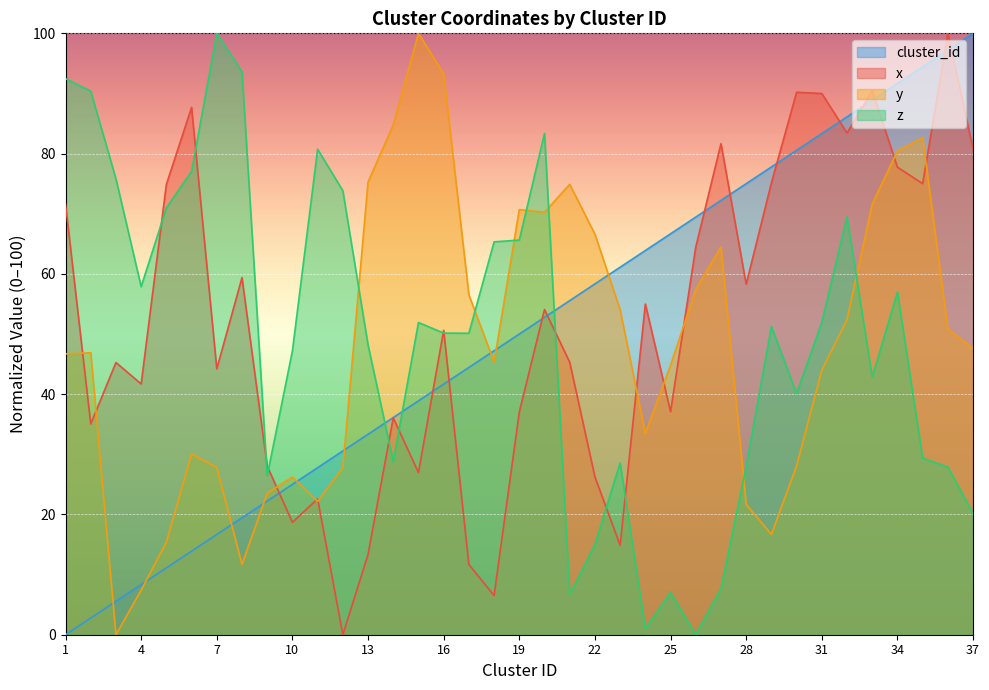

What are all the series names shown in the legend?

cluster_id, x, y, z